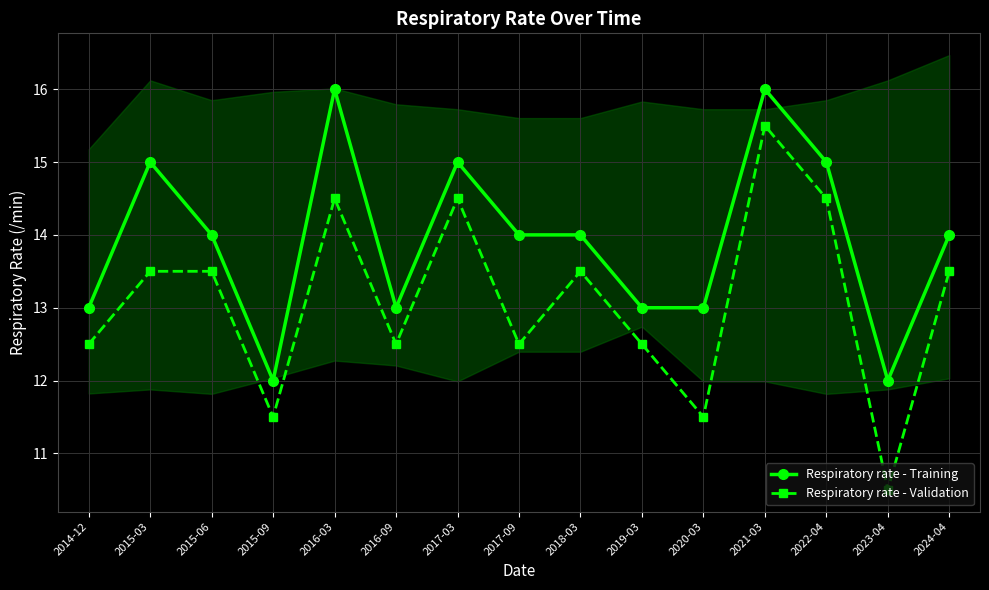

Count the Respiratory rate - Validation values in the range 12 to 14.

8